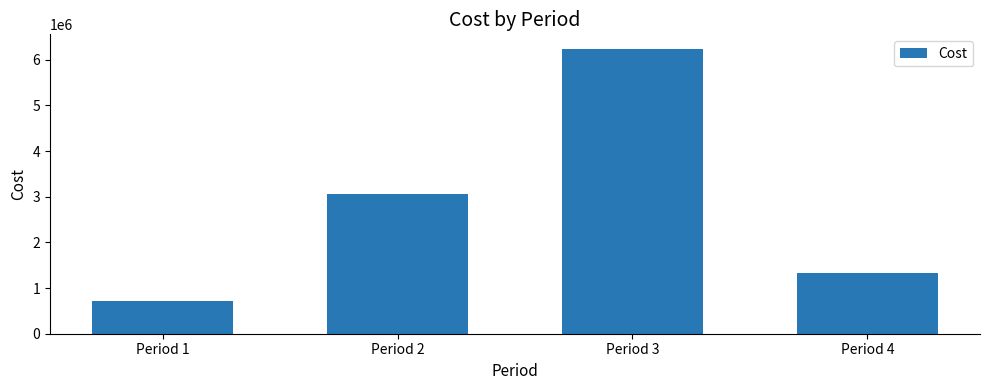

Between Period 3 and Period 2, which is larger?

Period 3